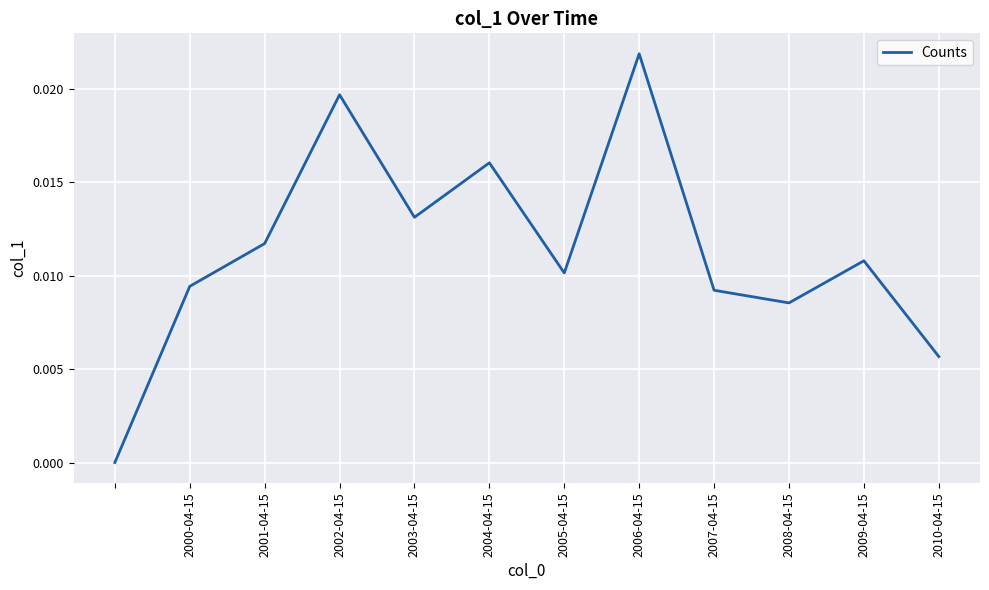

Between 2002-04-15 and 2001-04-15, which is larger?

2002-04-15